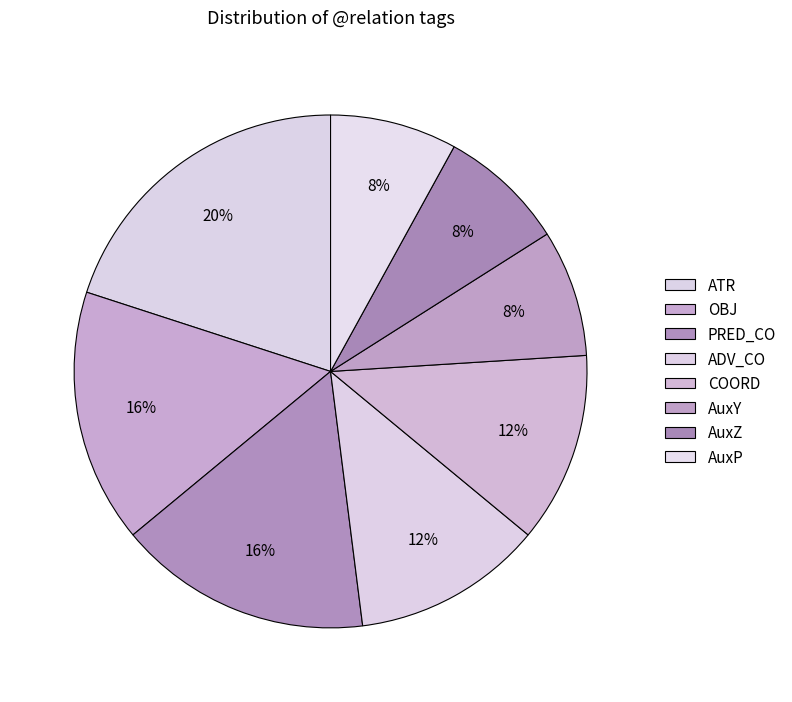

Combined, what portion of the pie is ADV_CO and ATR?

32.0%